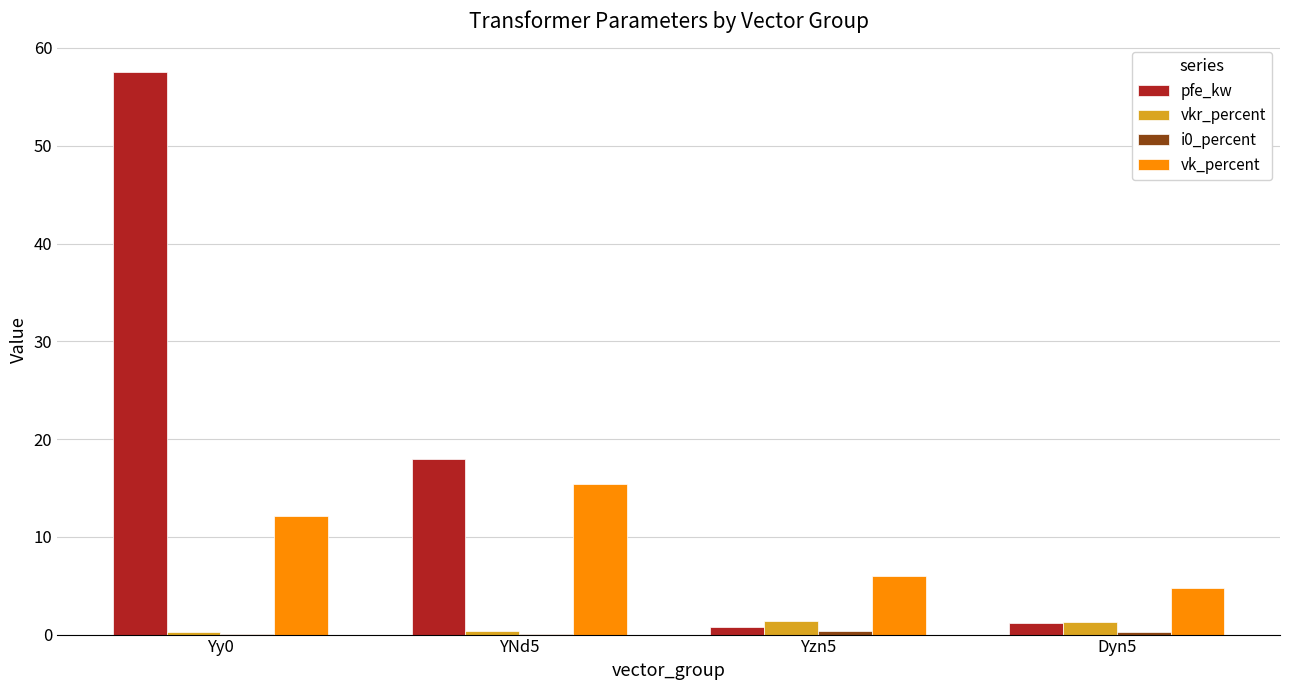

Which series has the largest total across all categories?

pfe_kw